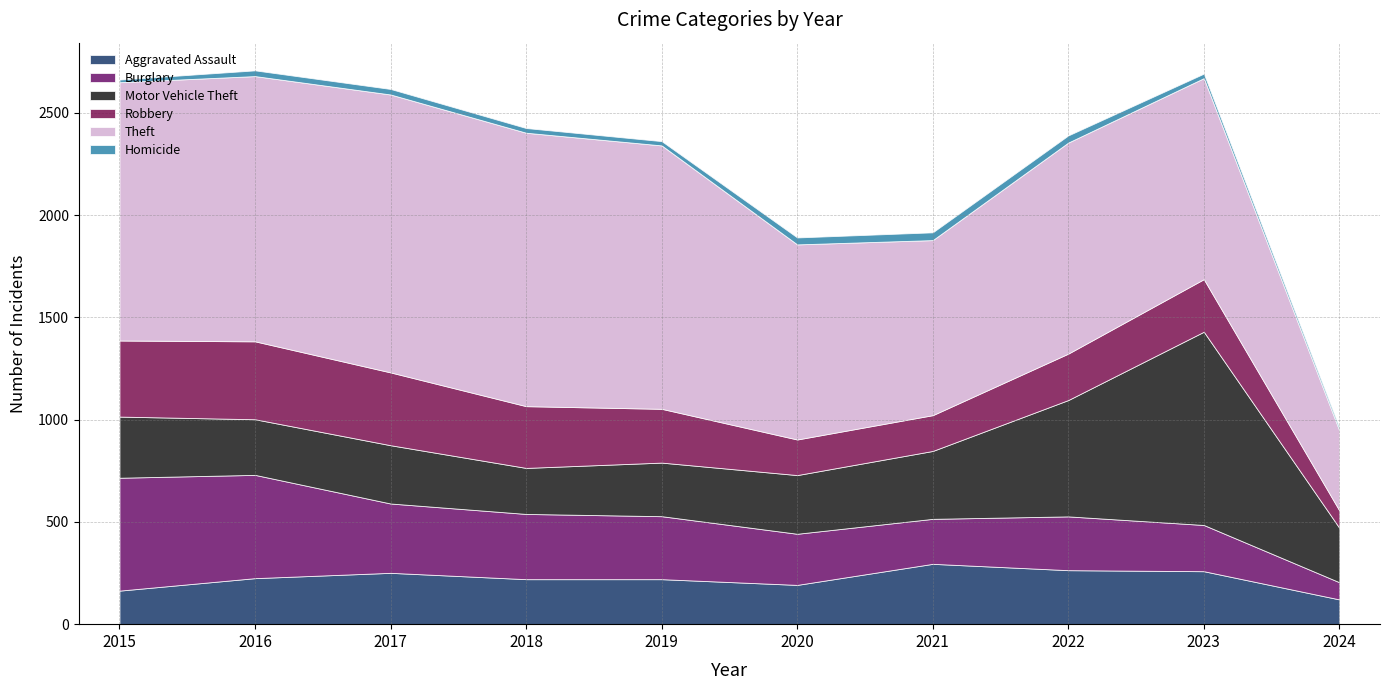

At which category is the sum across all series the highest?

2016